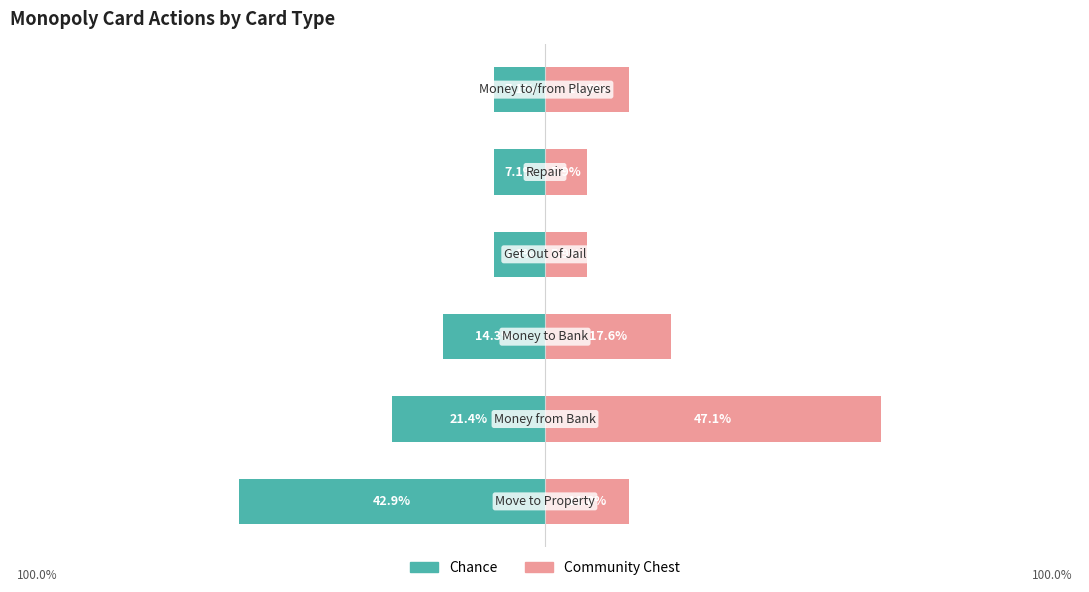

What is the average value of the Chance series?

-16.7